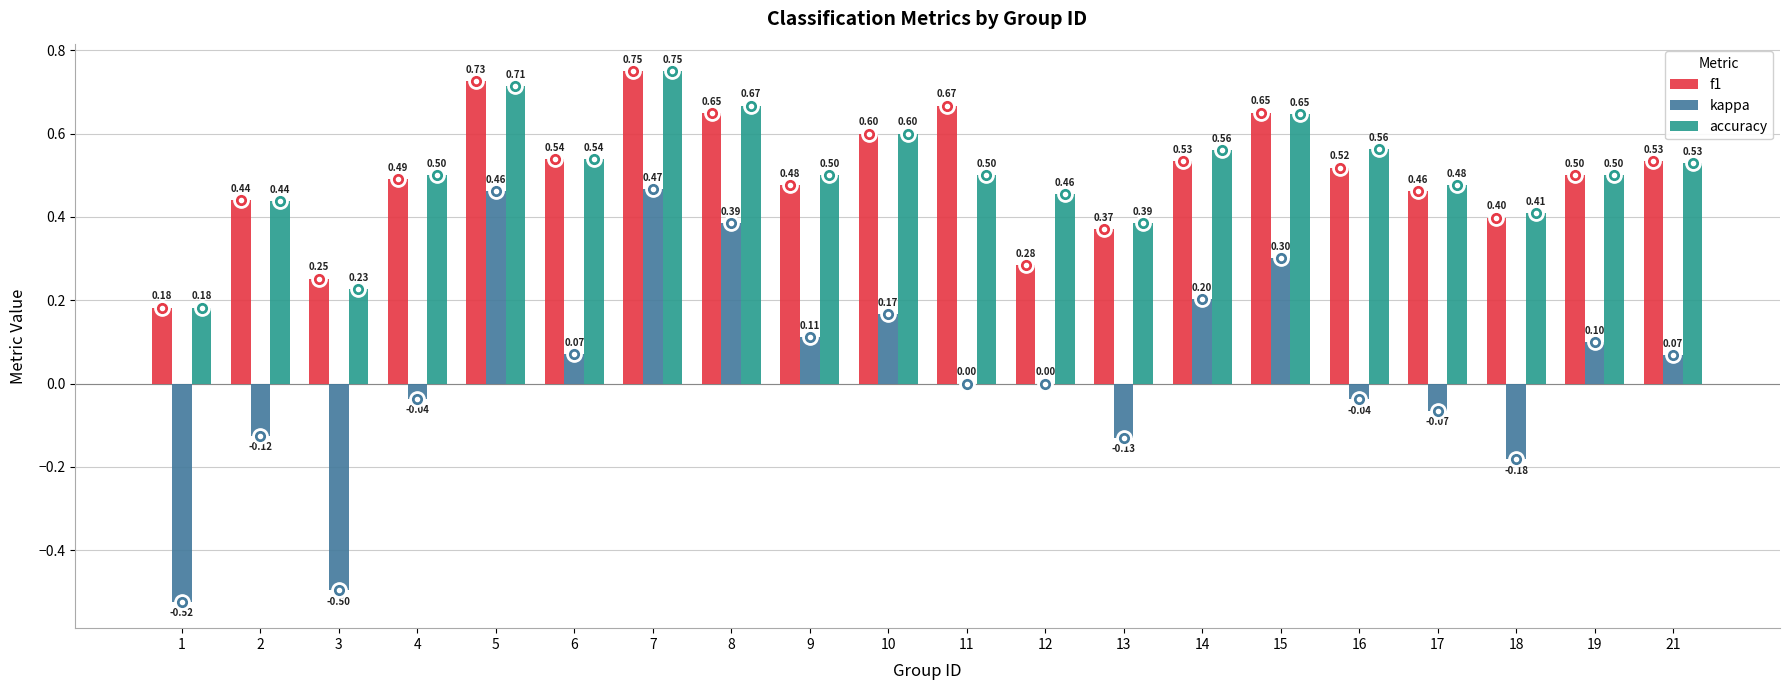

What is the sum of the accuracy values at 8 and 17?

1.1